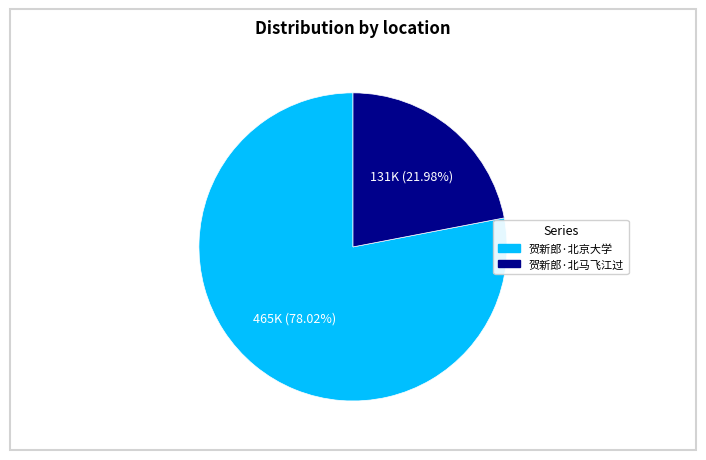

Is there any slice that represents more than half of the pie?

Yes